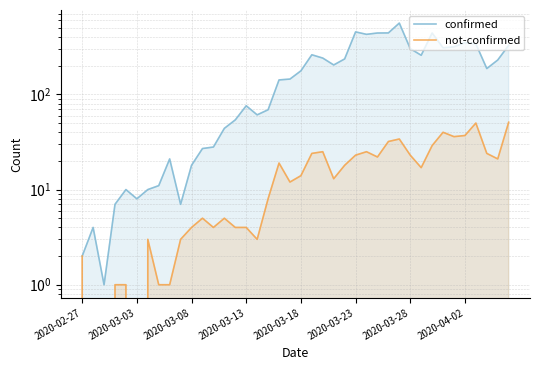

True or false: confirmed and not-confirmed intersect in this chart.

False